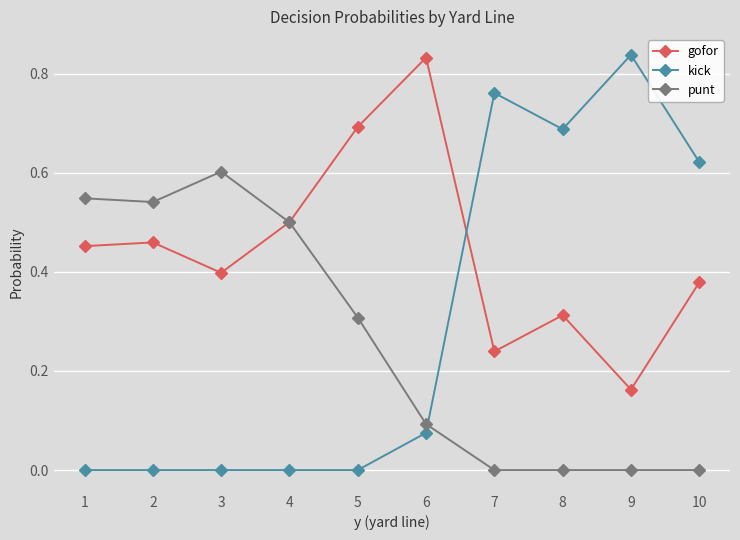

List the series in order of their overall mean, highest first.

gofor, kick, punt